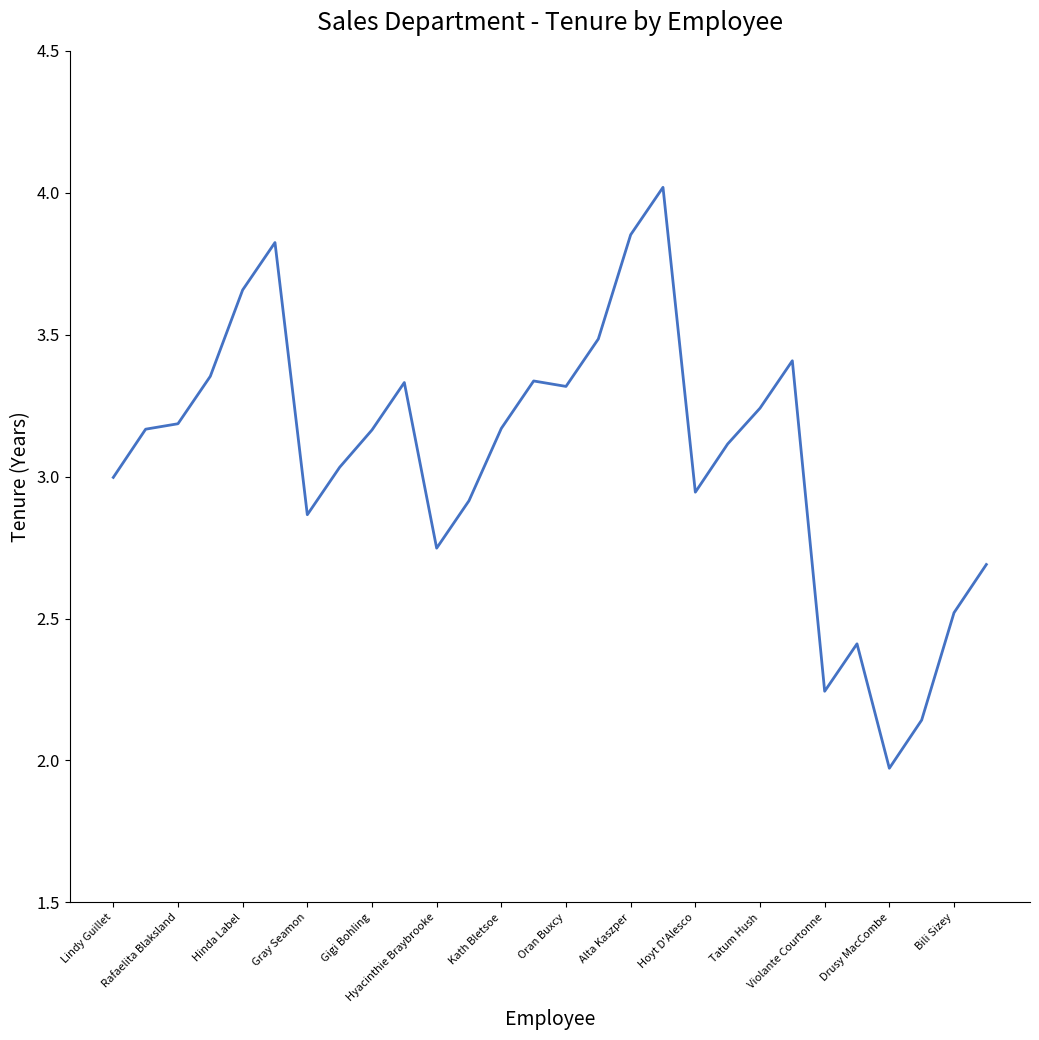

What is the greatest value displayed?

4.0